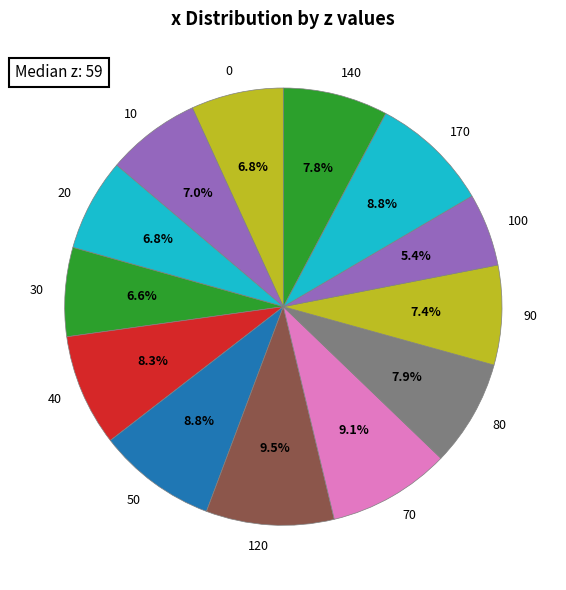

Which slice is the smallest?

100